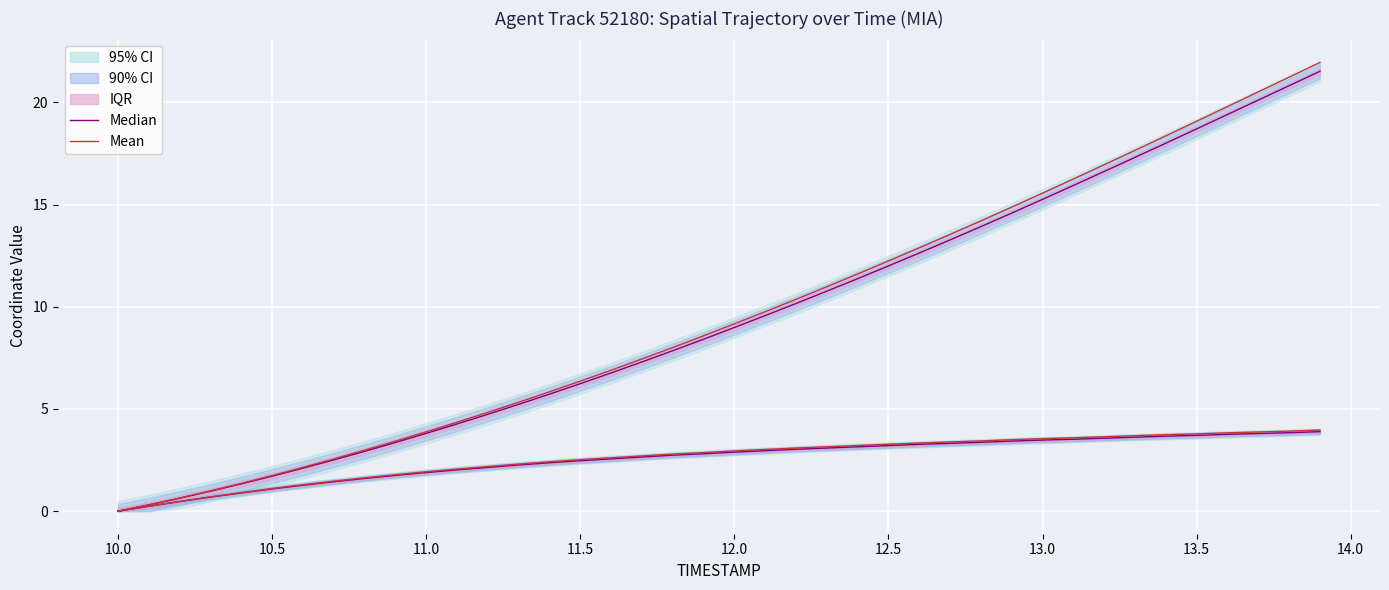

What is the sum of all Median values?

101.9